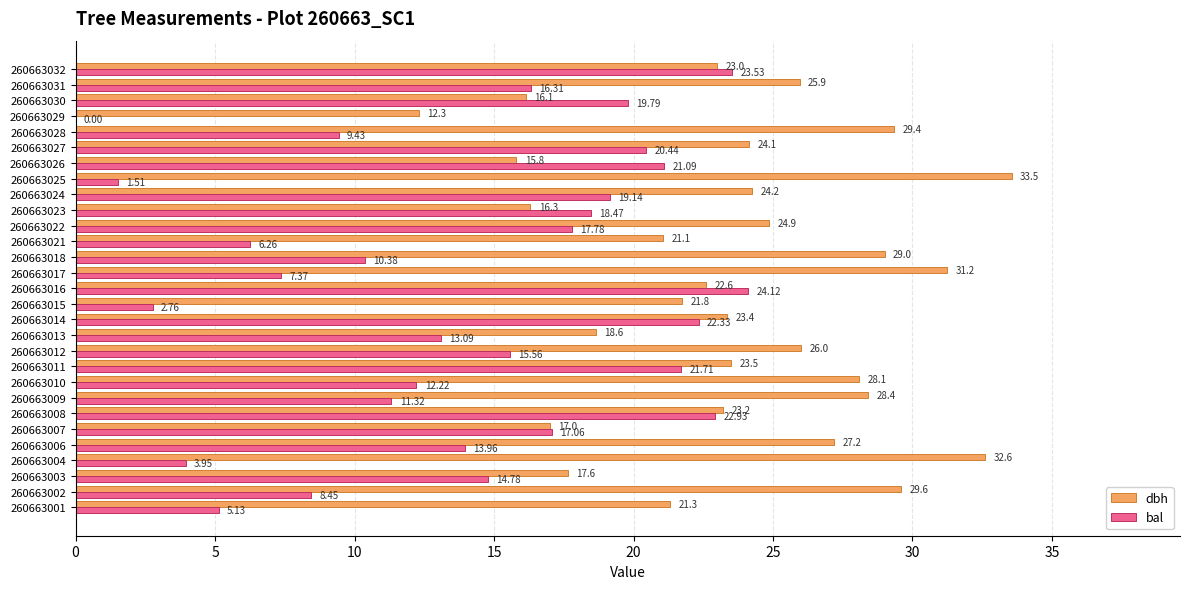

What is the sum of the bal values at 260663016 and 260663006?

38.1